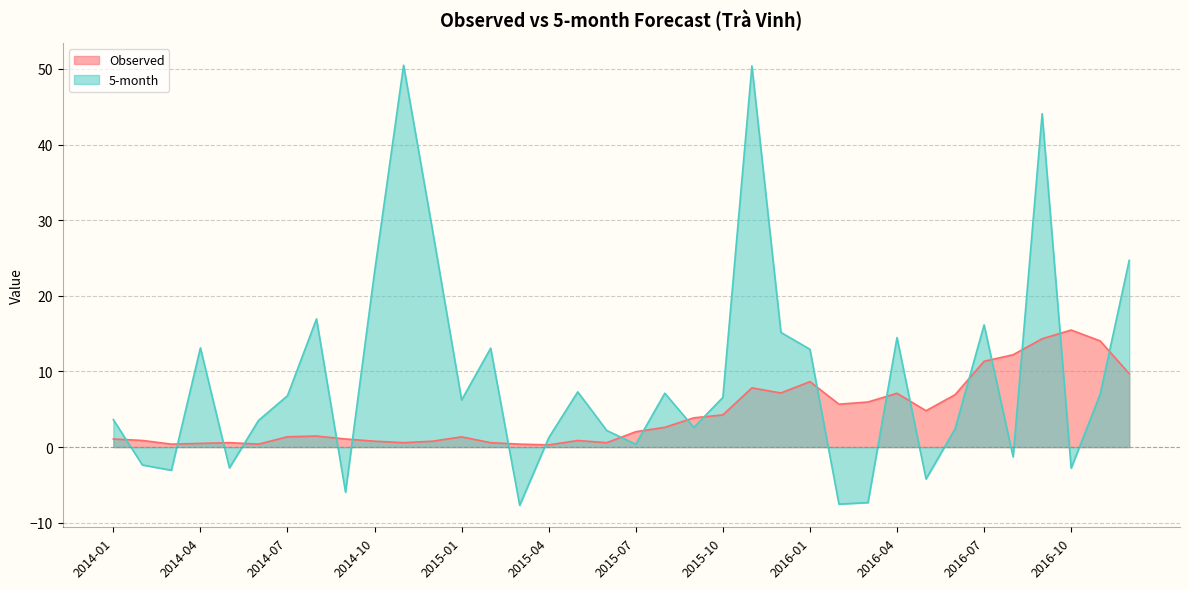

Between which two adjacent categories do 5-month and Observed first intersect?

2014-01 and 2014-02